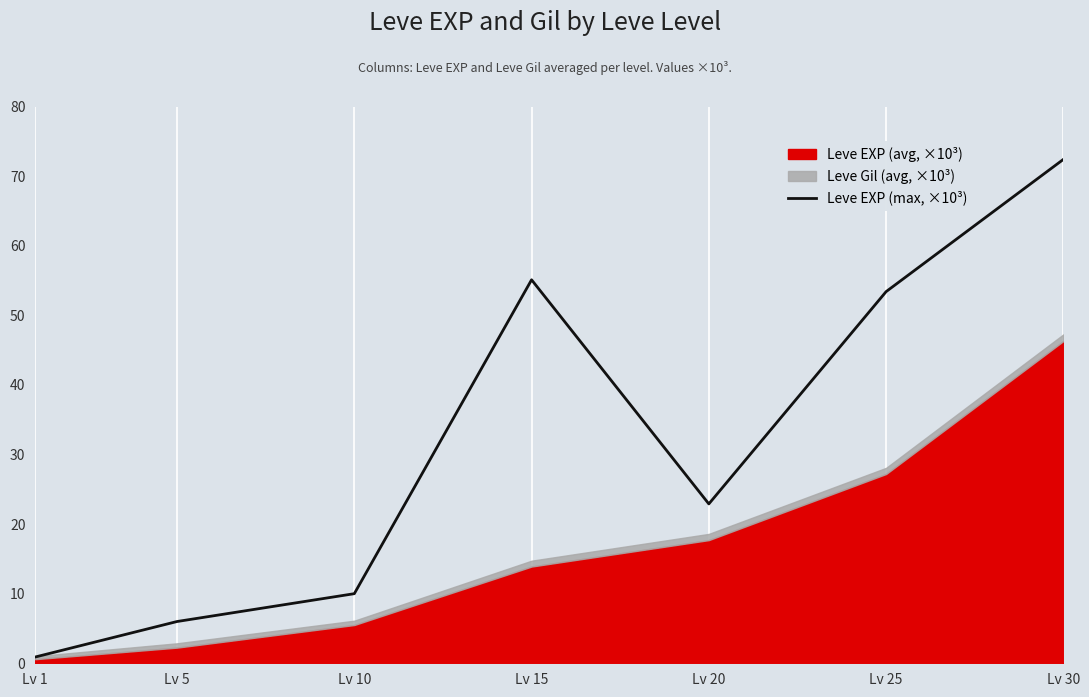

How many data points does each series have?

7